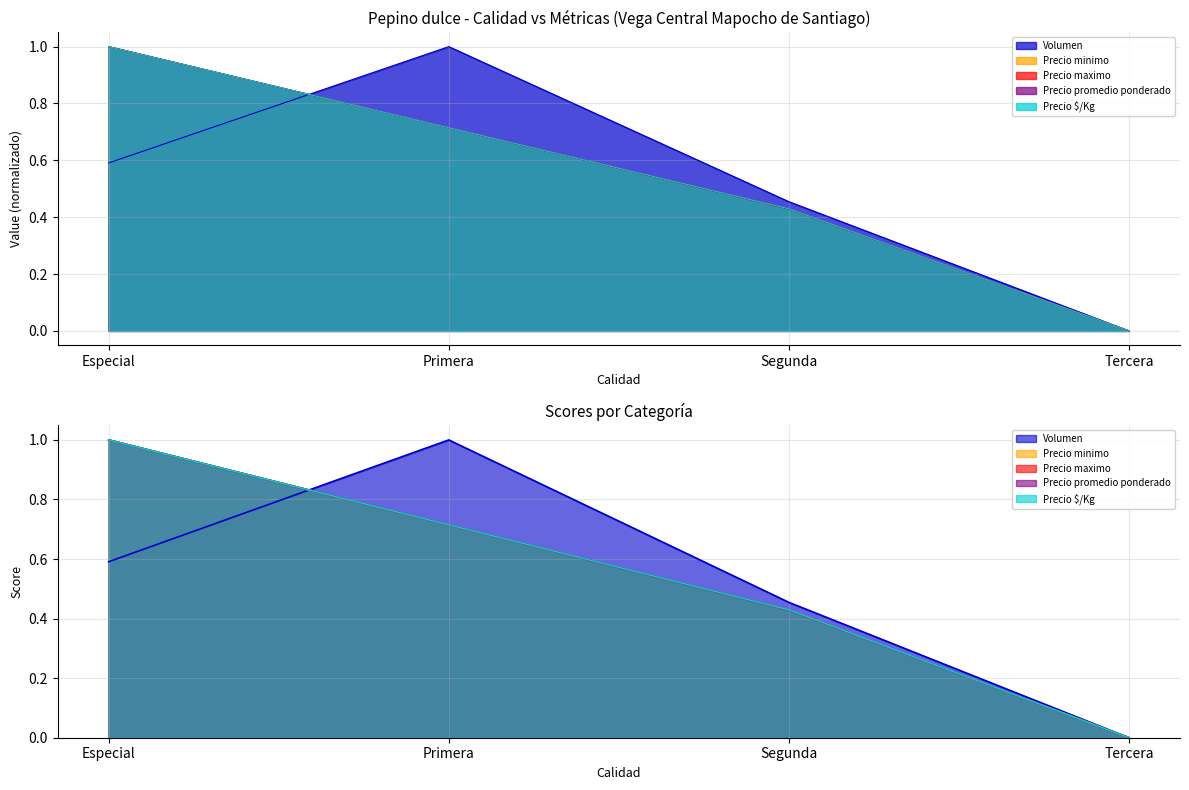

Is it true that Precio $/Kg equals 0.5 at Primera?

False